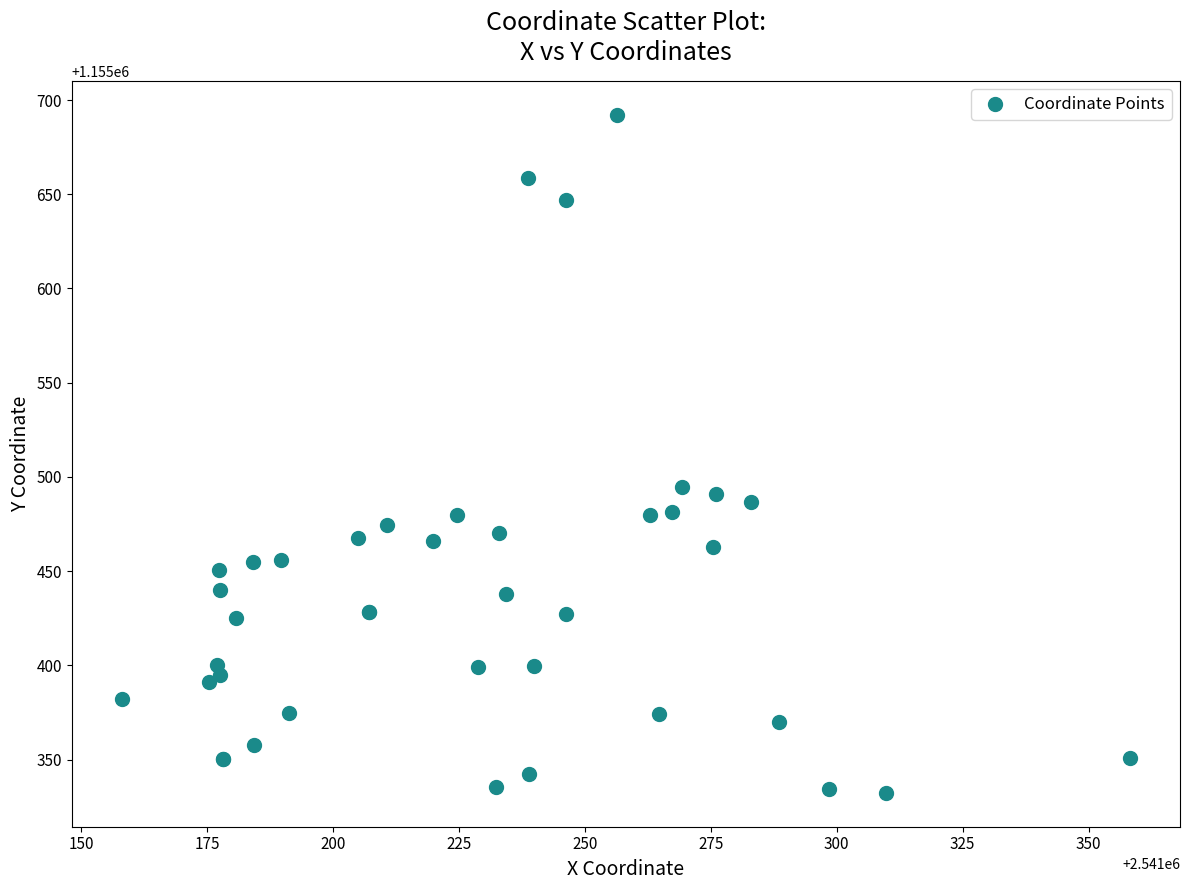

What Y value in the scatter plot is closest to 1155512?

1155494.9